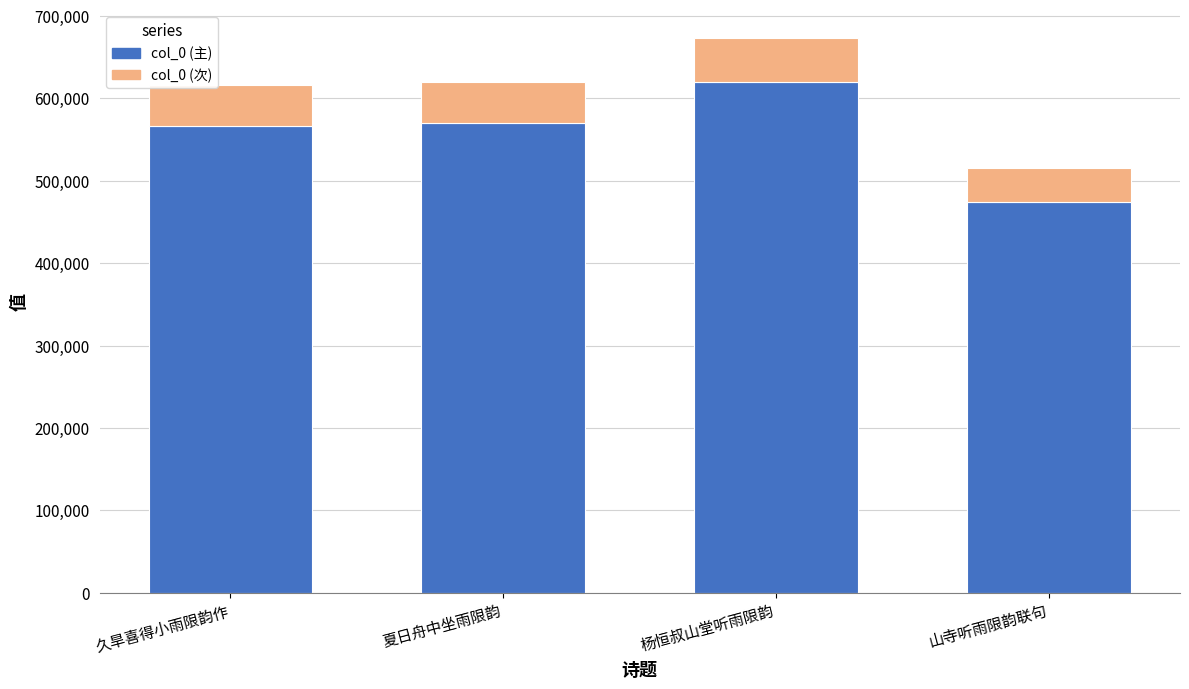

Are the bars grouped side by side (vs. stacked)?

No